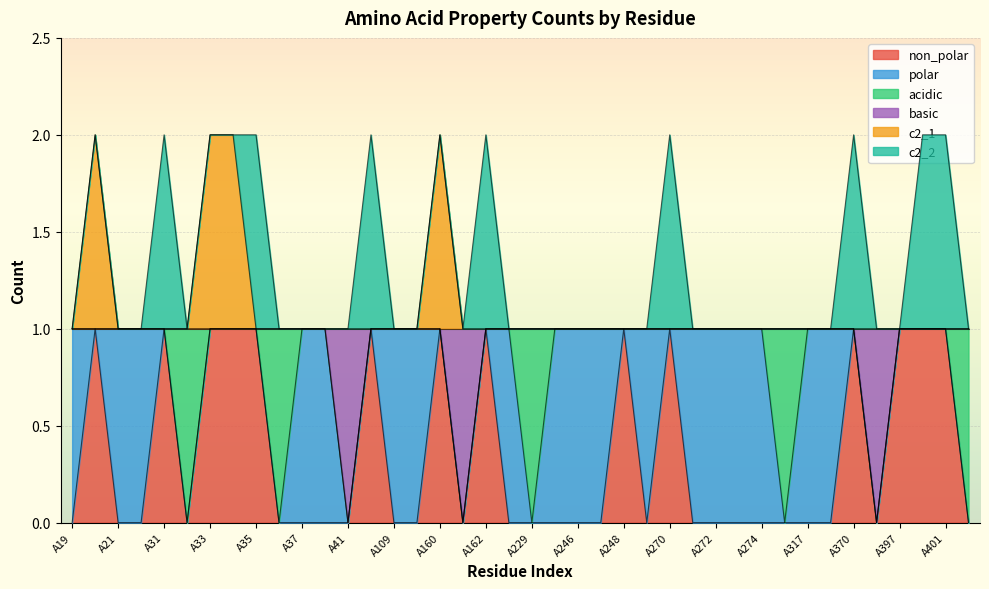

Does the chart display data point markers on the line(s)?

No